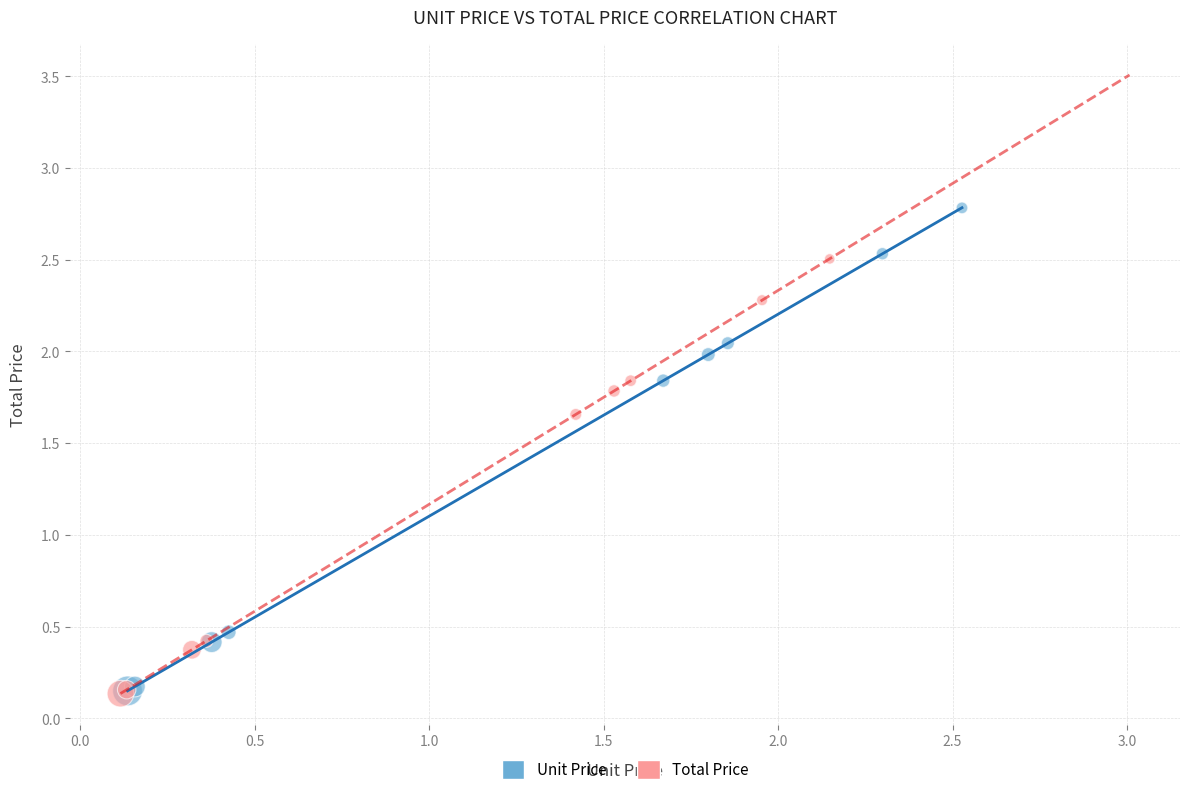

Which series reaches the maximum Y coordinate?

Unit Price